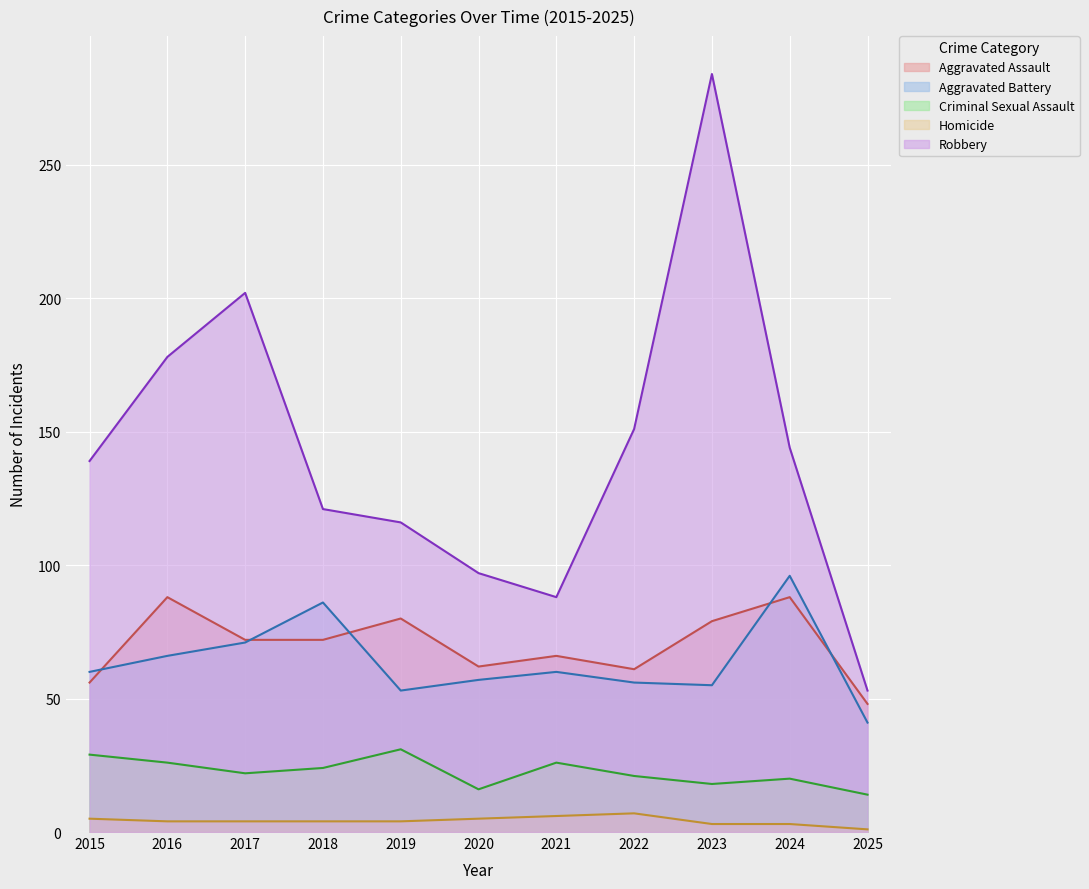

At which category is the sum across all series the highest?

2023